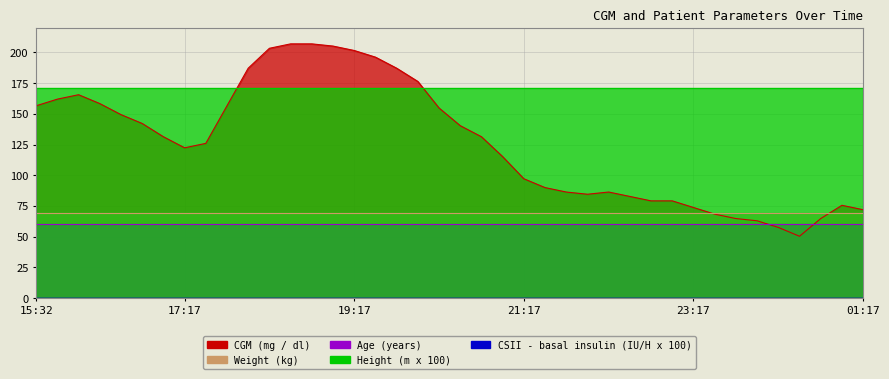

At which label does Height (m x 100) reach its minimum?

15:32